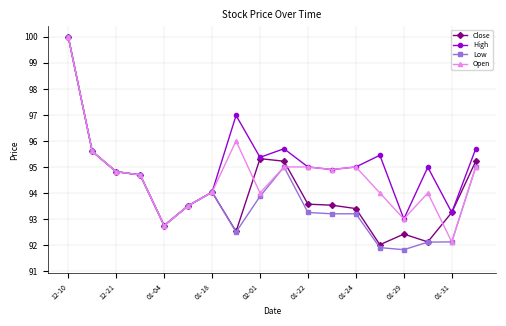

List the series in order of their overall mean, lowest first.

Low, Close, Open, High